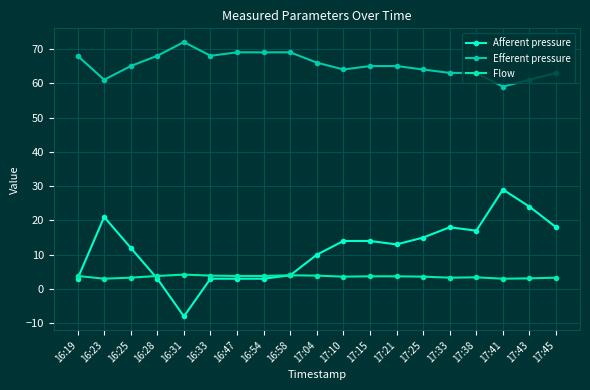

At which category is the sum across all series the highest?

17:41